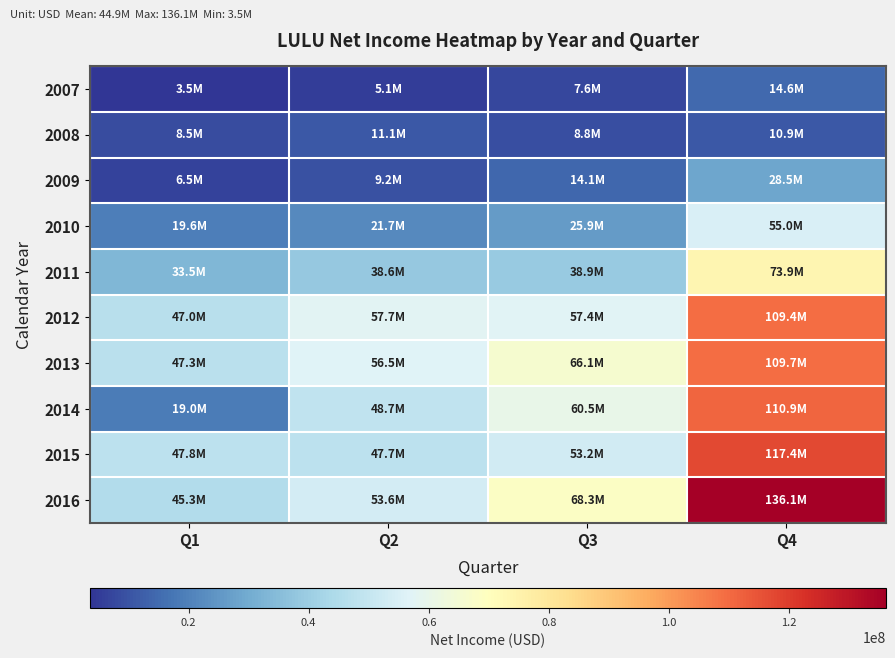

Between Q3 and Q2, which is larger?

Q3